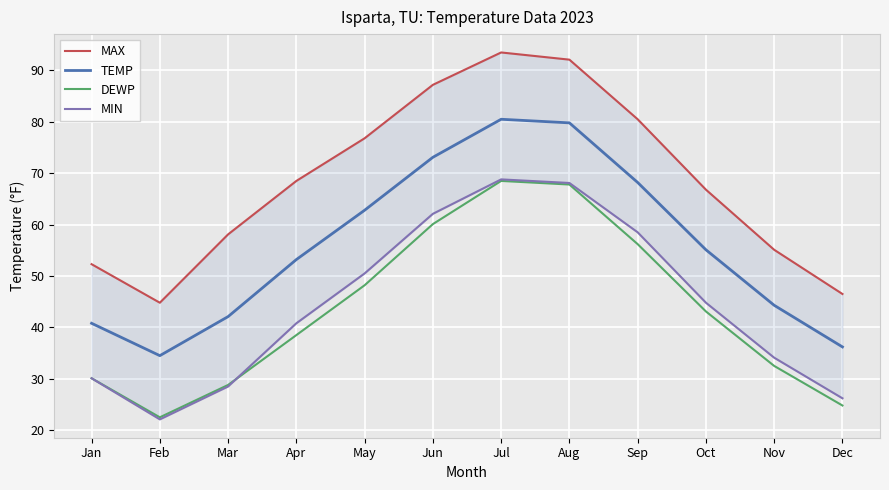

Where does the MAX series first go above 68?

Apr